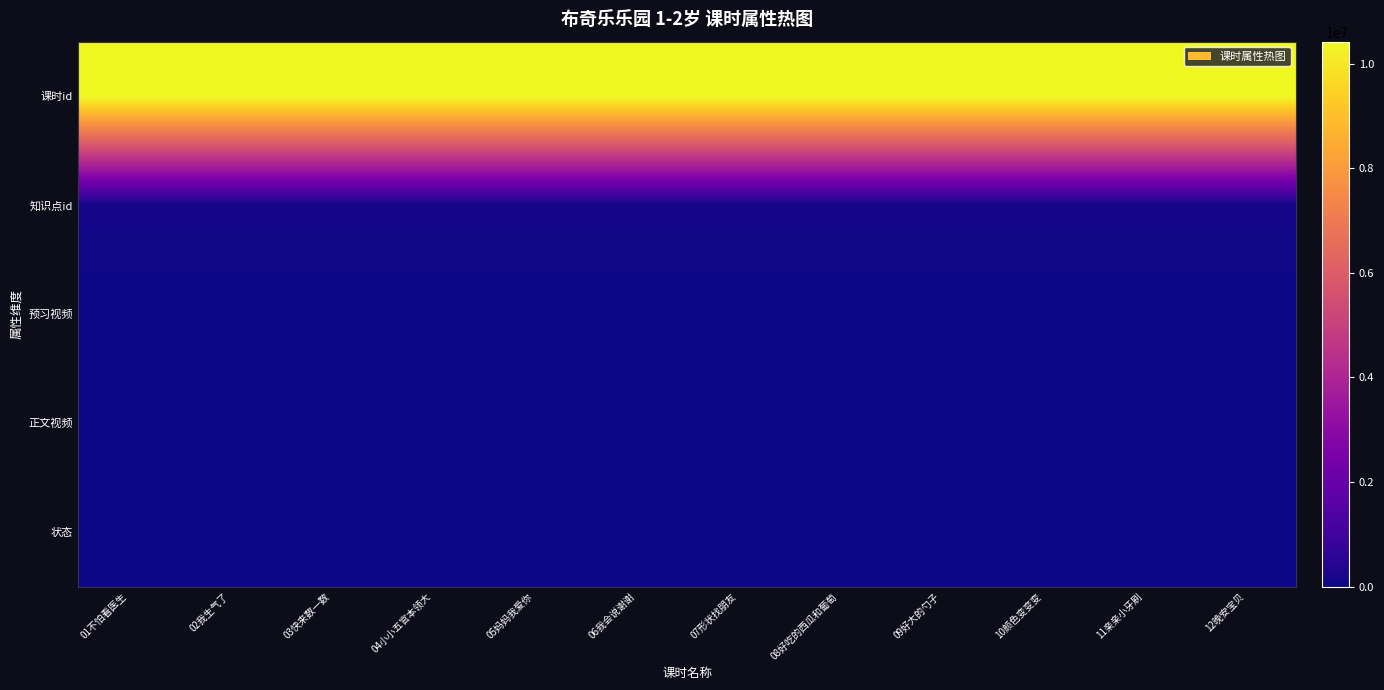

Reading left to right, extract all data points from this chart.

课时id: 01不怕看医生=10420101	02我生气了=10420102	03快来数一数=10420103	04小小五官本领大=10420104	05妈妈我爱你=10420105	06我会说谢谢=10420106	07形状找朋友=10420107	08好吃的西瓜和葡萄=10420108	09好大的勺子=10420109	10颜色变变变=10420110	11亲亲小牙刷=10420111	12晚安宝贝=10420112
知识点id: 01不怕看医生=104201	02我生气了=104201	03快来数一数=104201	04小小五官本领大=104201	05妈妈我爱你=104201	06我会说谢谢=104201	07形状找朋友=104201	08好吃的西瓜和葡萄=104201	09好大的勺子=104201	10颜色变变变=104201	11亲亲小牙刷=104201	12晚安宝贝=104201
预习视频: 01不怕看医生=0	02我生气了=0	03快来数一数=0	04小小五官本领大=0	05妈妈我爱你=0	06我会说谢谢=0	07形状找朋友=0	08好吃的西瓜和葡萄=0	09好大的勺子=0	10颜色变变变=0	11亲亲小牙刷=0	12晚安宝贝=0
正文视频: 01不怕看医生=0	02我生气了=0	03快来数一数=0	04小小五官本领大=0	05妈妈我爱你=0	06我会说谢谢=0	07形状找朋友=0	08好吃的西瓜和葡萄=0	09好大的勺子=0	10颜色变变变=0	11亲亲小牙刷=0	12晚安宝贝=0
状态: 01不怕看医生=1	02我生气了=1	03快来数一数=1	04小小五官本领大=1	05妈妈我爱你=1	06我会说谢谢=1	07形状找朋友=1	08好吃的西瓜和葡萄=1	09好大的勺子=1	10颜色变变变=1	11亲亲小牙刷=1	12晚安宝贝=1